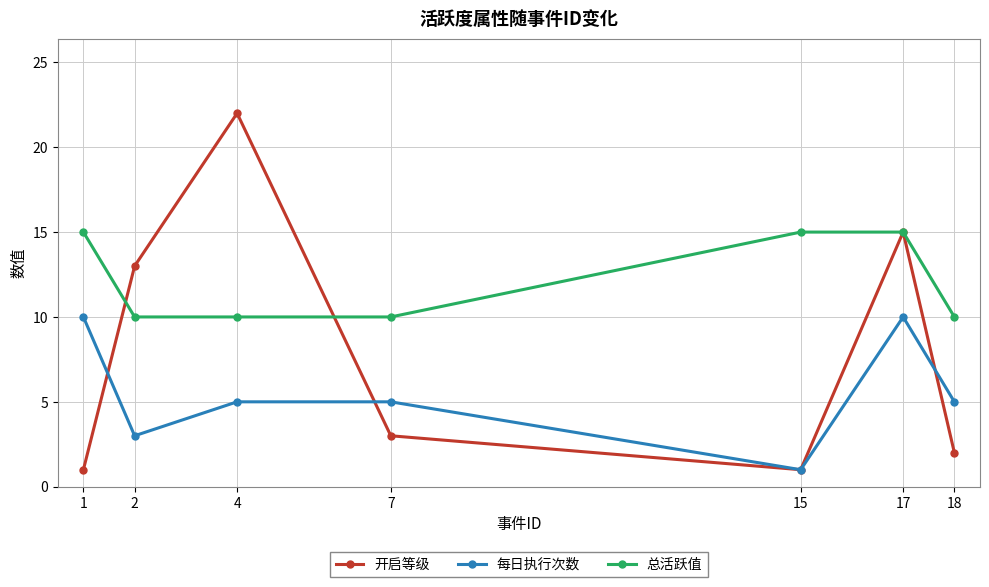

Reading left to right, extract all data points from this chart.

开启等级: 1	13	22	3	1	15	2
每日执行次数: 10	3	5	5	1	10	5
总活跃值: 15	10	10	10	15	15	10